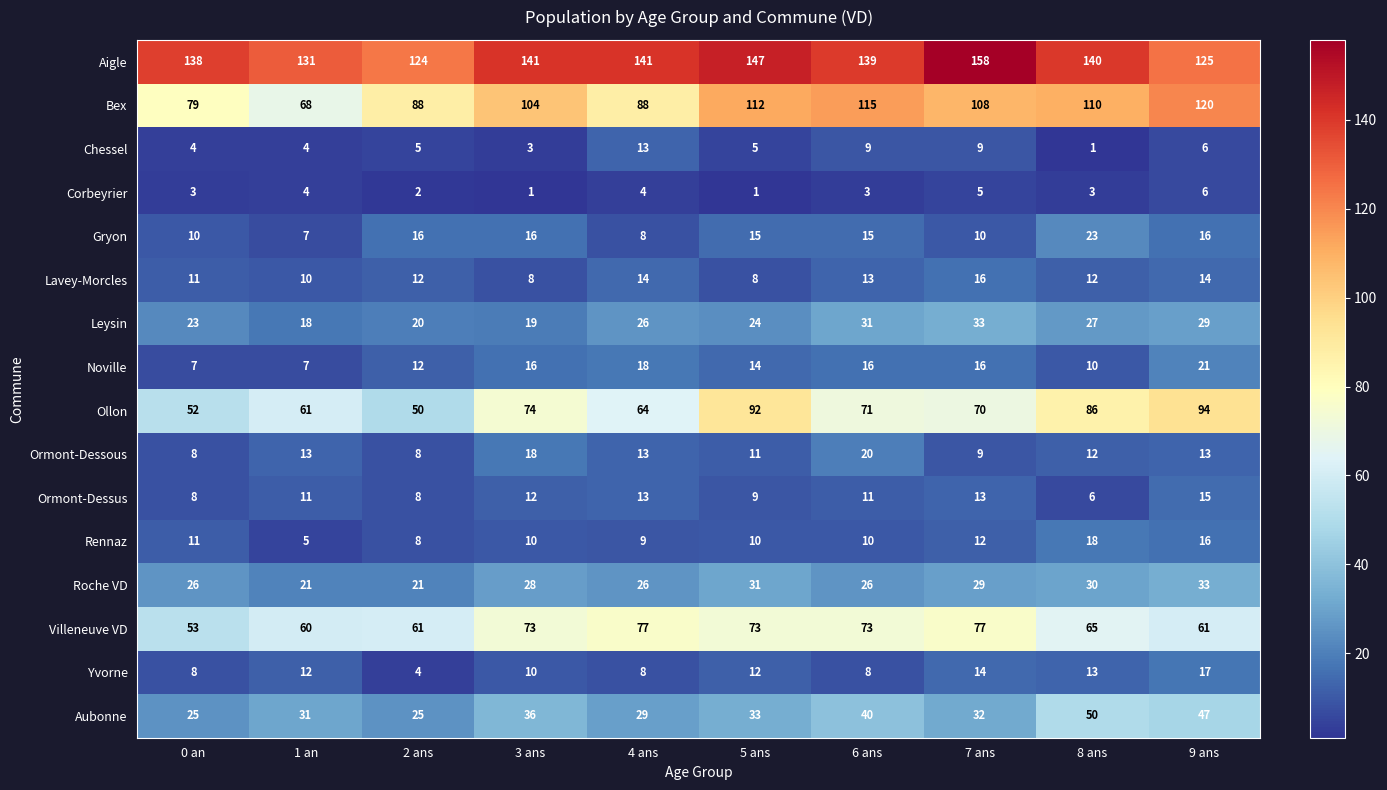

What is the total value across all series at 7 ans?

611